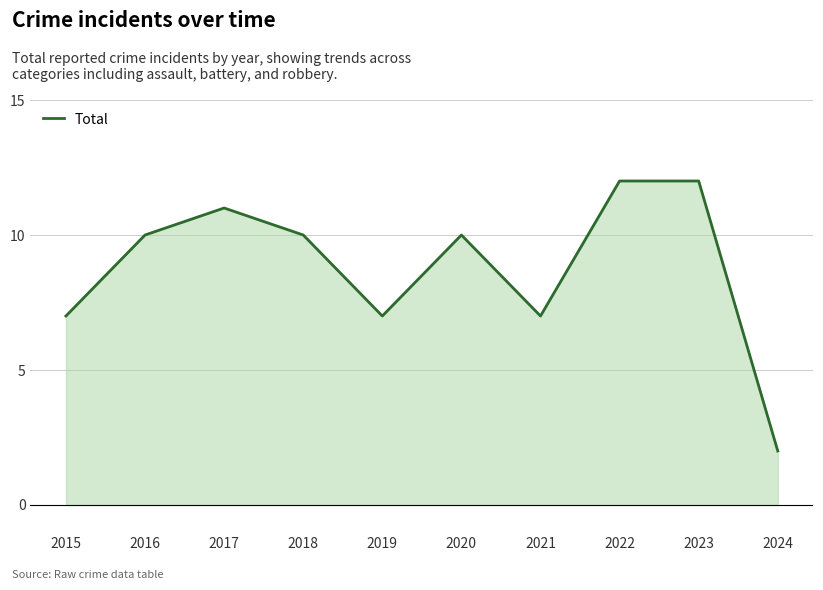

What value does the data have at 2022, to the nearest 10?

10